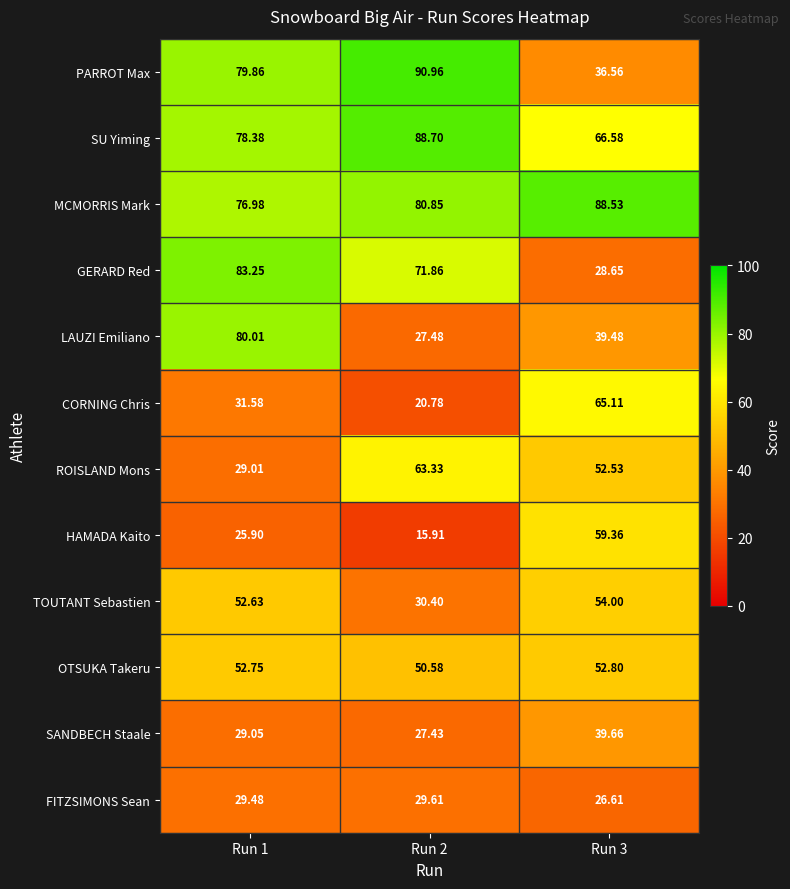

At Run 1, list the series in order from largest to smallest.

GERARD Red, LAUZI Emiliano, PARROT Max, SU Yiming, MCMORRIS Mark, OTSUKA Takeru, TOUTANT Sebastien, CORNING Chris, FITZSIMONS Sean, SANDBECH Staale, ROISLAND Mons, HAMADA Kaito